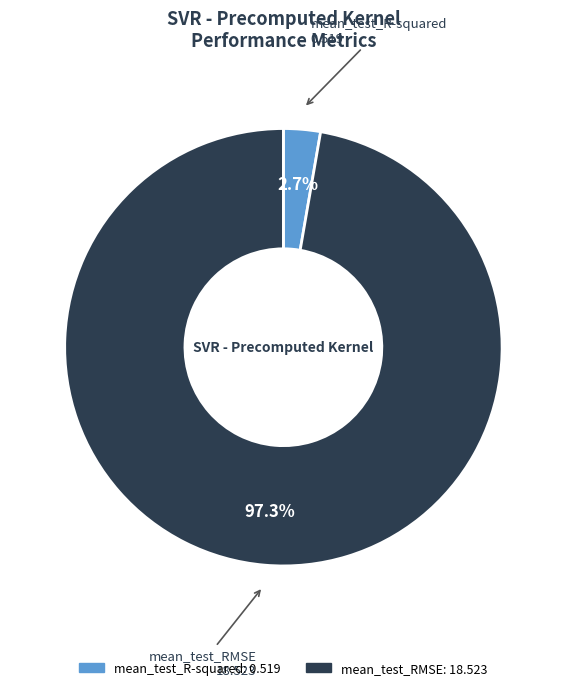

Which category has the biggest portion of the pie?

mean_test_RMSE